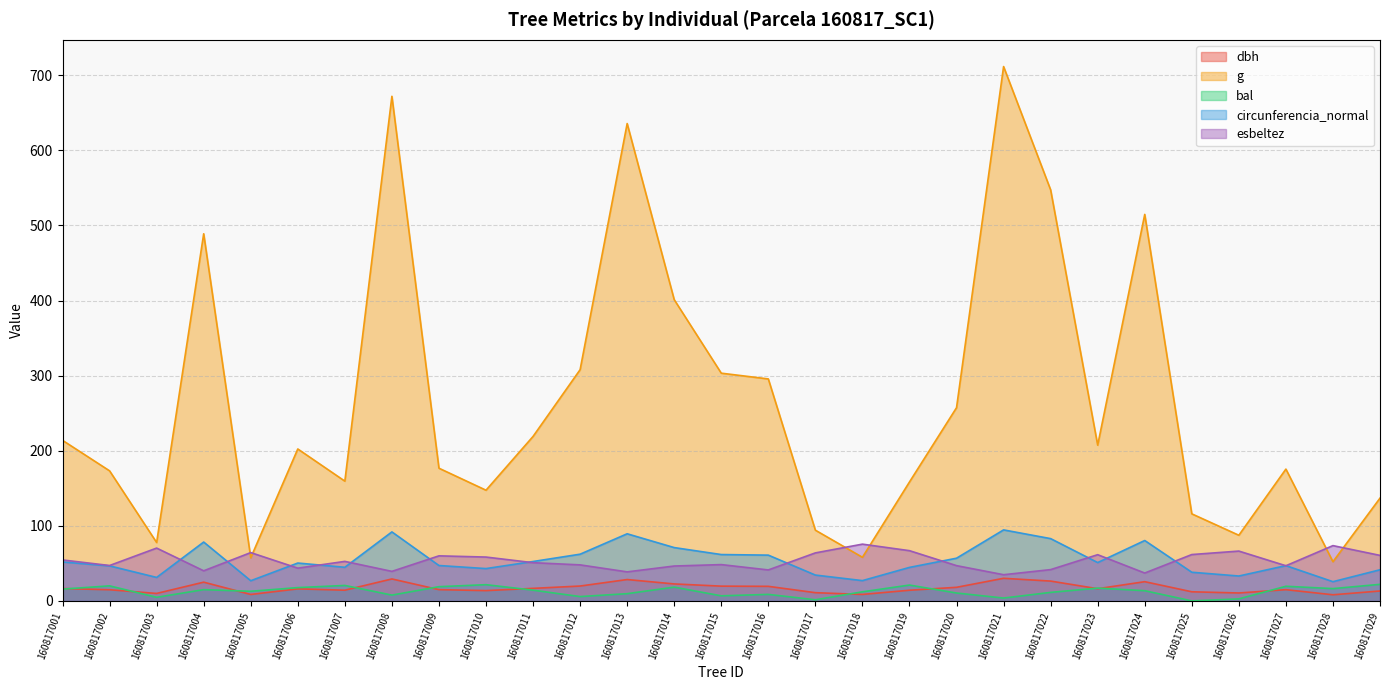

Which series has the largest total across all categories?

g